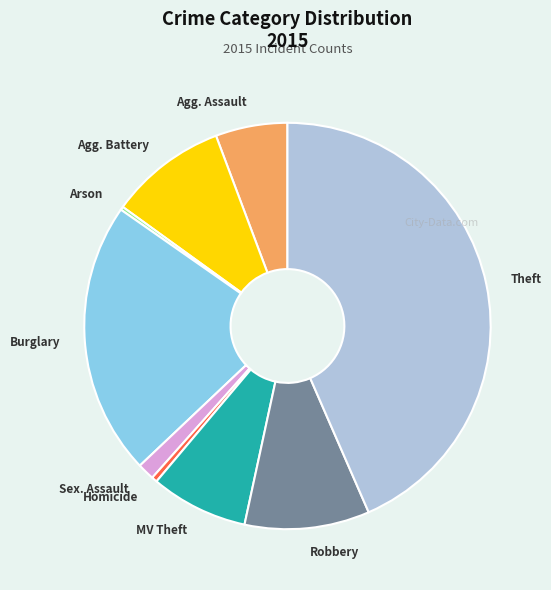

The Burglary slice represents 22% of the pie. True or false?

True